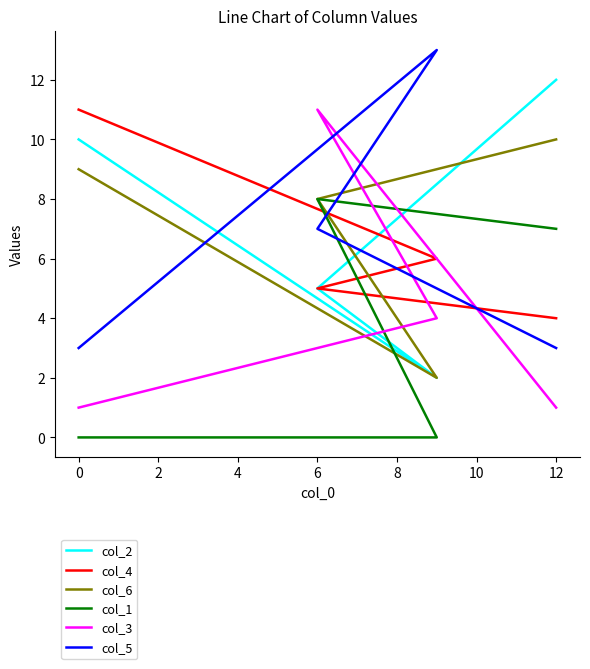

How many categories are shown in the chart?

4